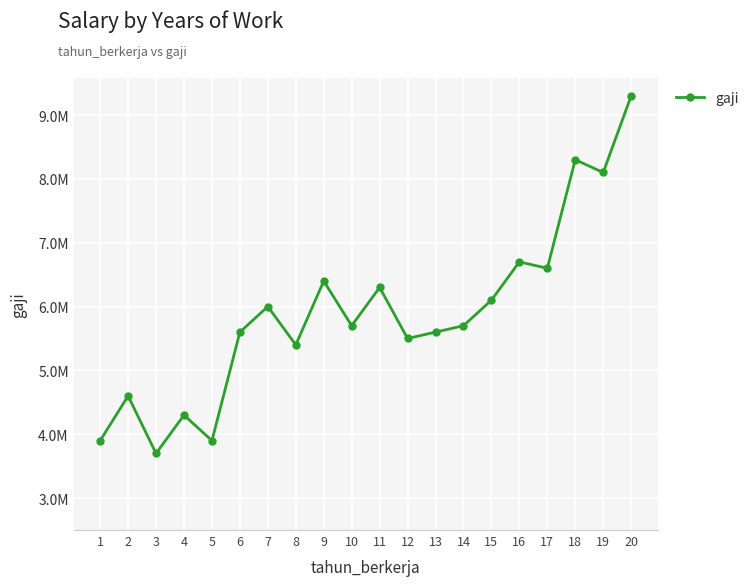

Where is the data nearest to the value 6500000?

9